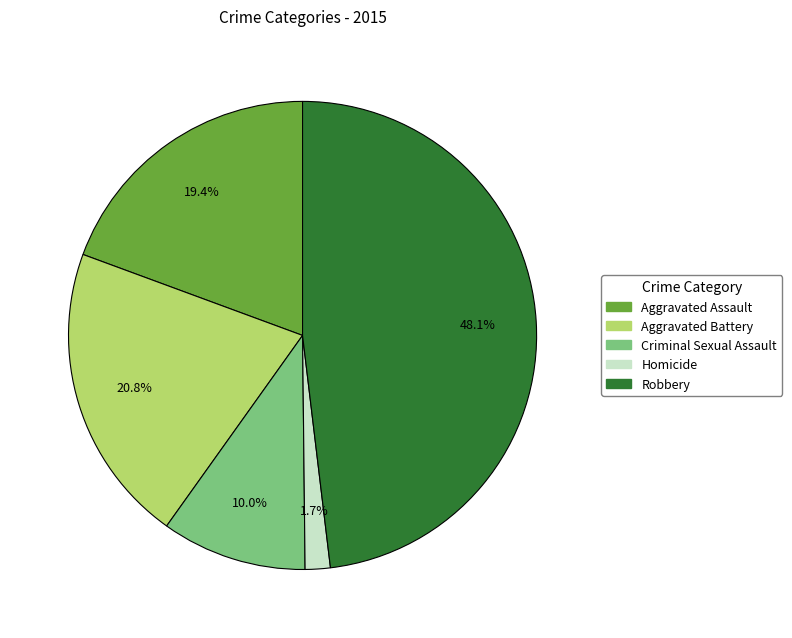

Count the number of slices in the pie.

5